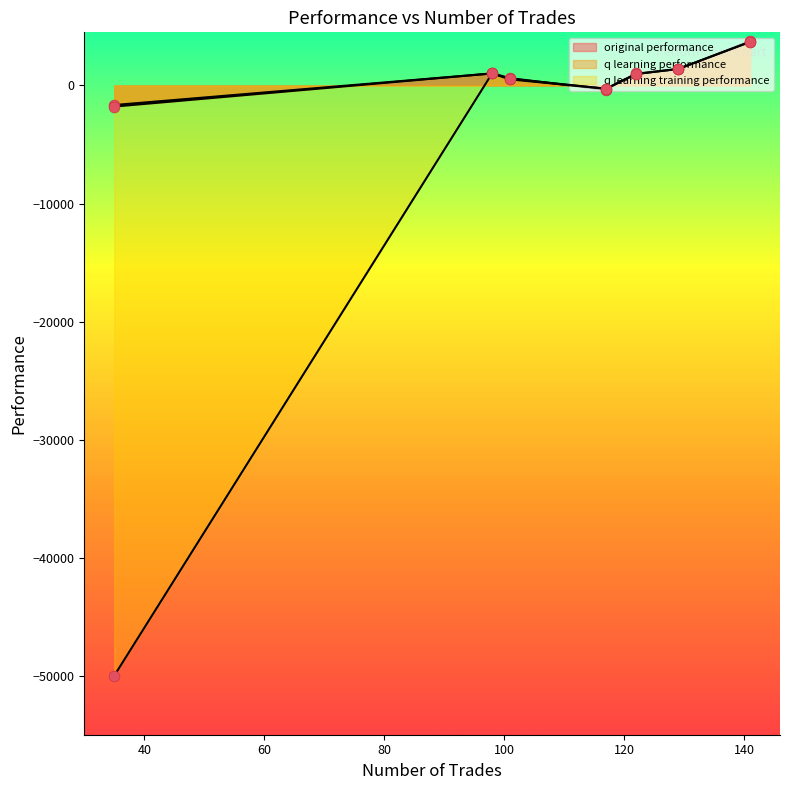

Which series contains the highest Y value?

original performance